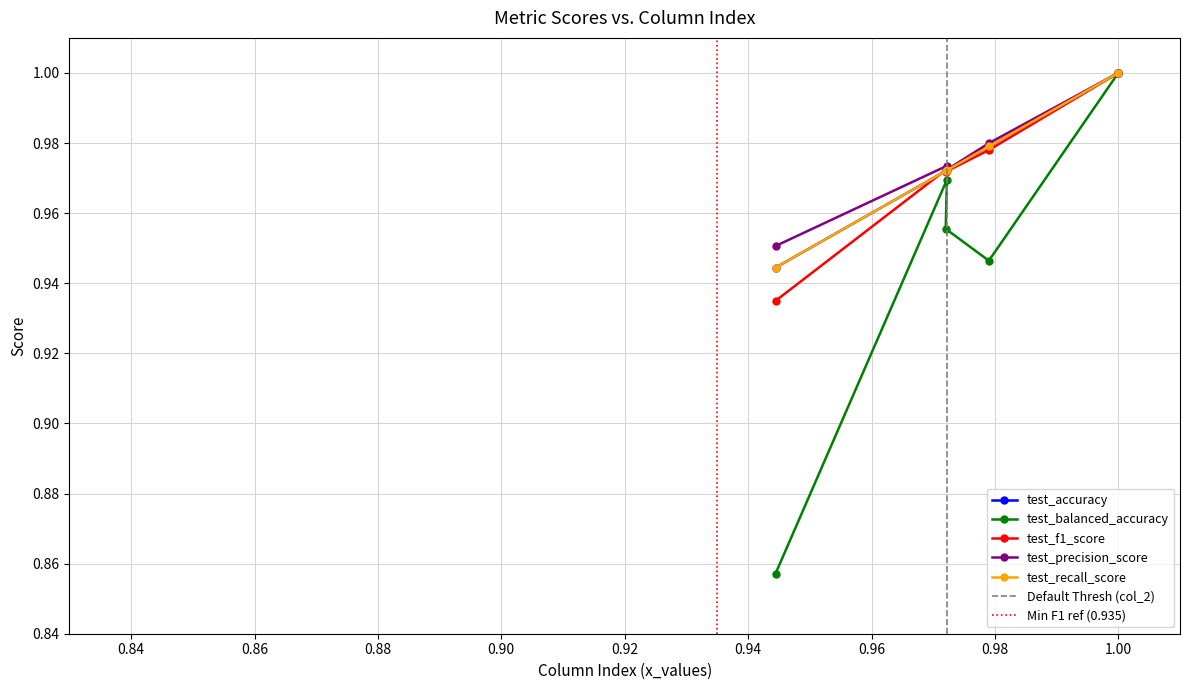

Is this an area chart (filled region under the line)?

No